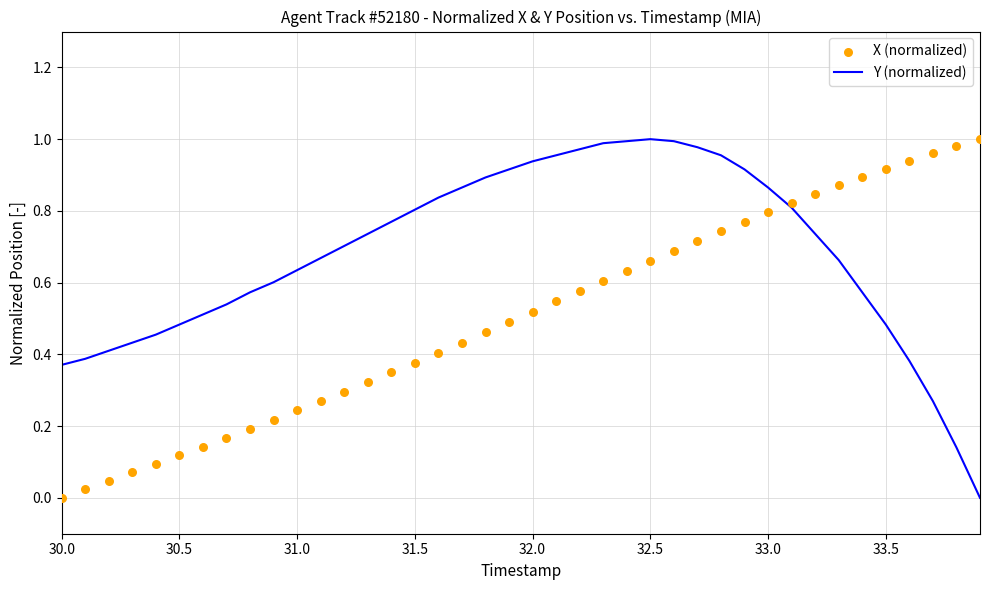

Is the value of X (normalized) at 26 greater than the value of Y (normalized) at 34?

Yes